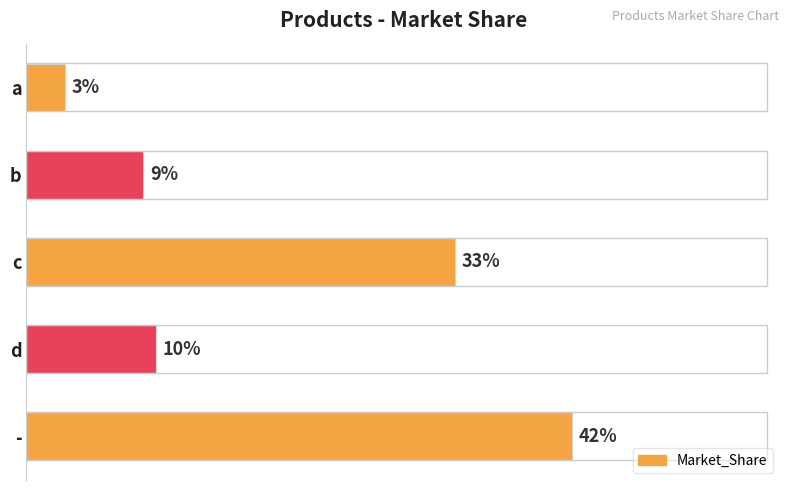

List the labels in order of value, largest first.

-, c, d, b, a